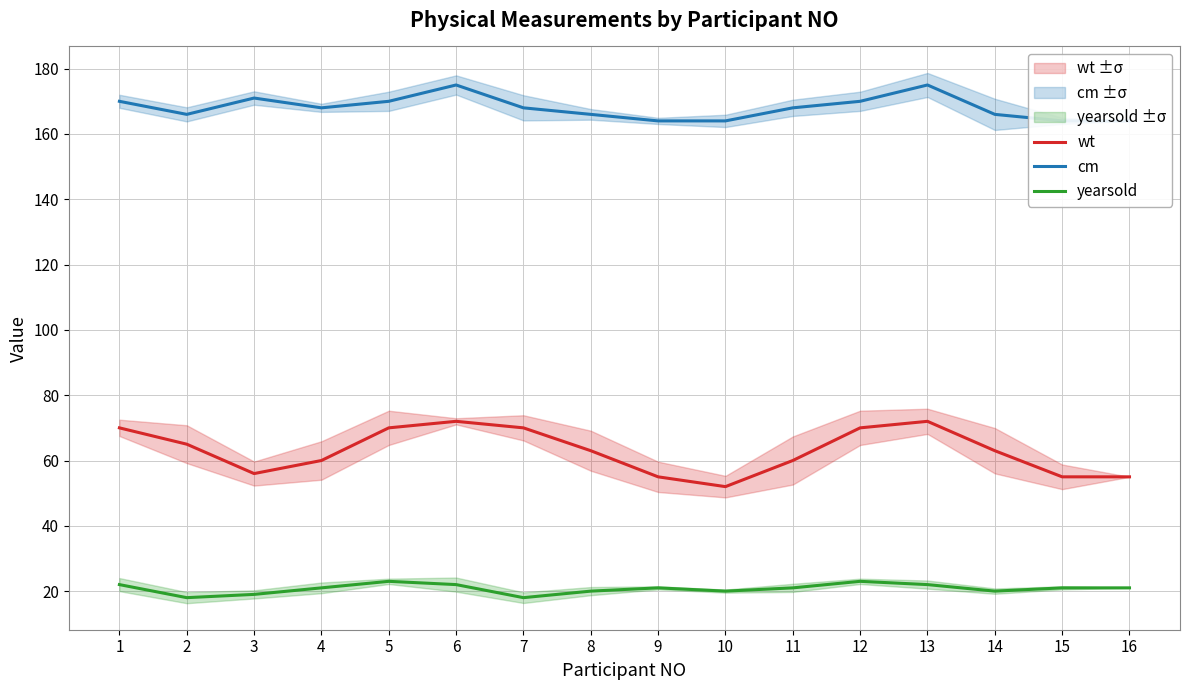

What are all the series names shown in the legend?

wt, cm, yearsold